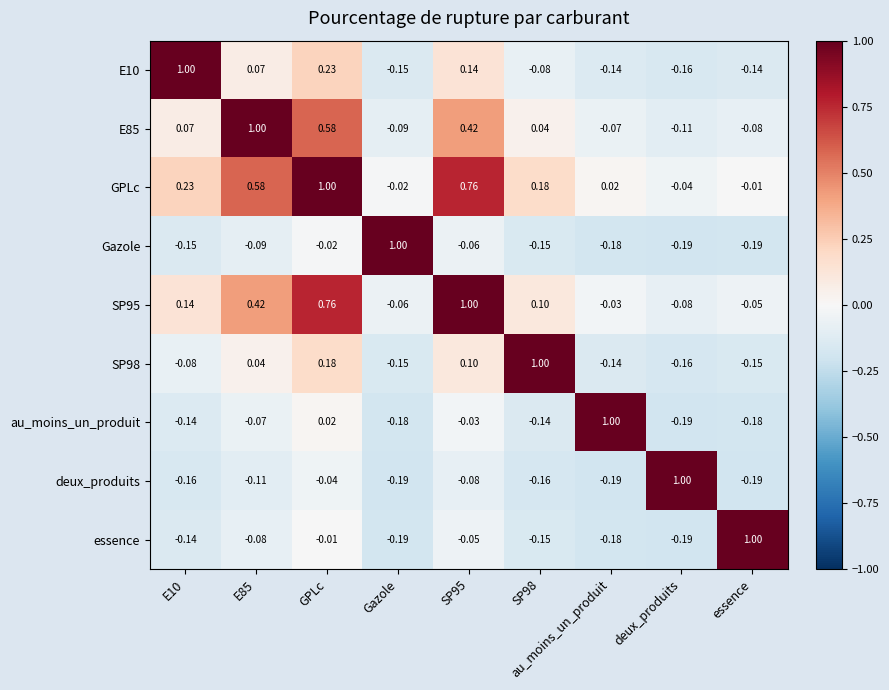

How many values in E10 are below zero?

5